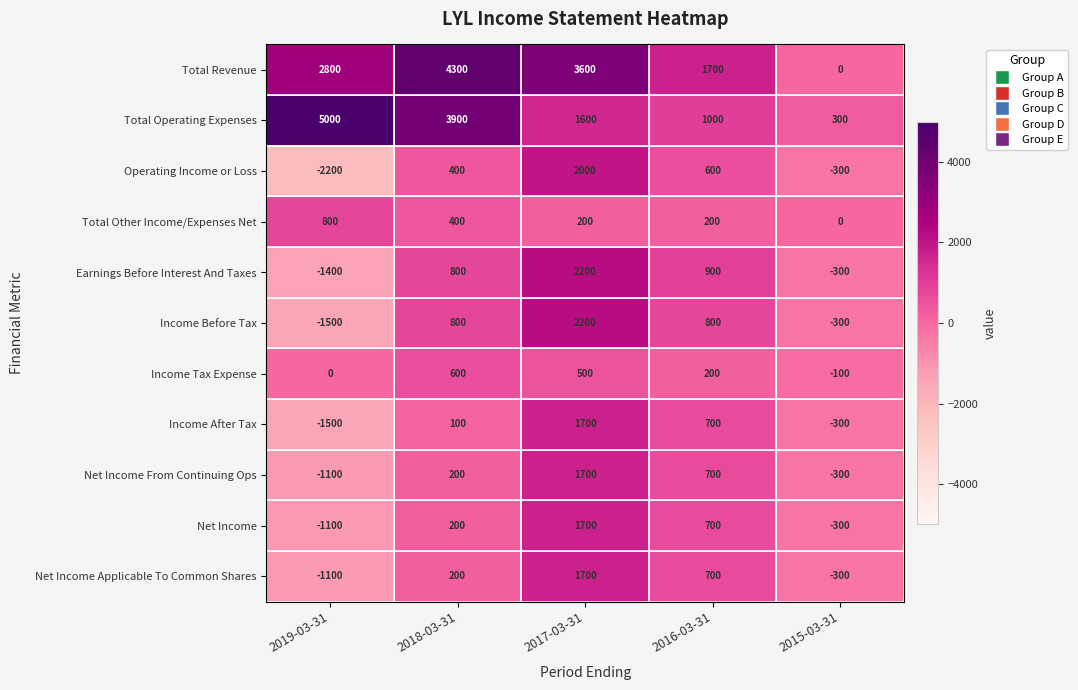

List the labels in order of Income After Tax value, largest first.

2017-03-31, 2016-03-31, 2018-03-31, 2015-03-31, 2019-03-31